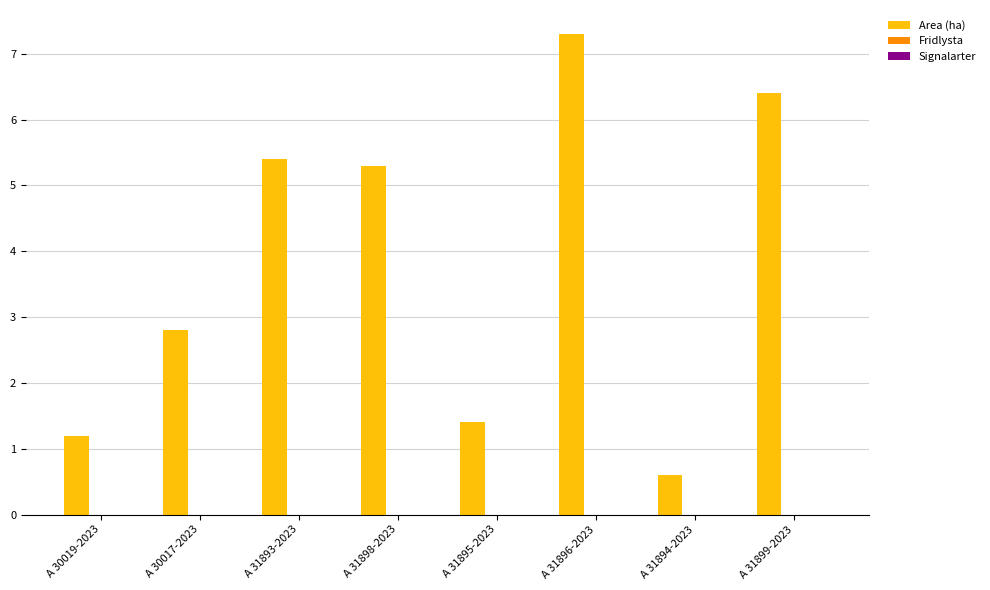

At which label is the value closest to 3?

A 30017-2023